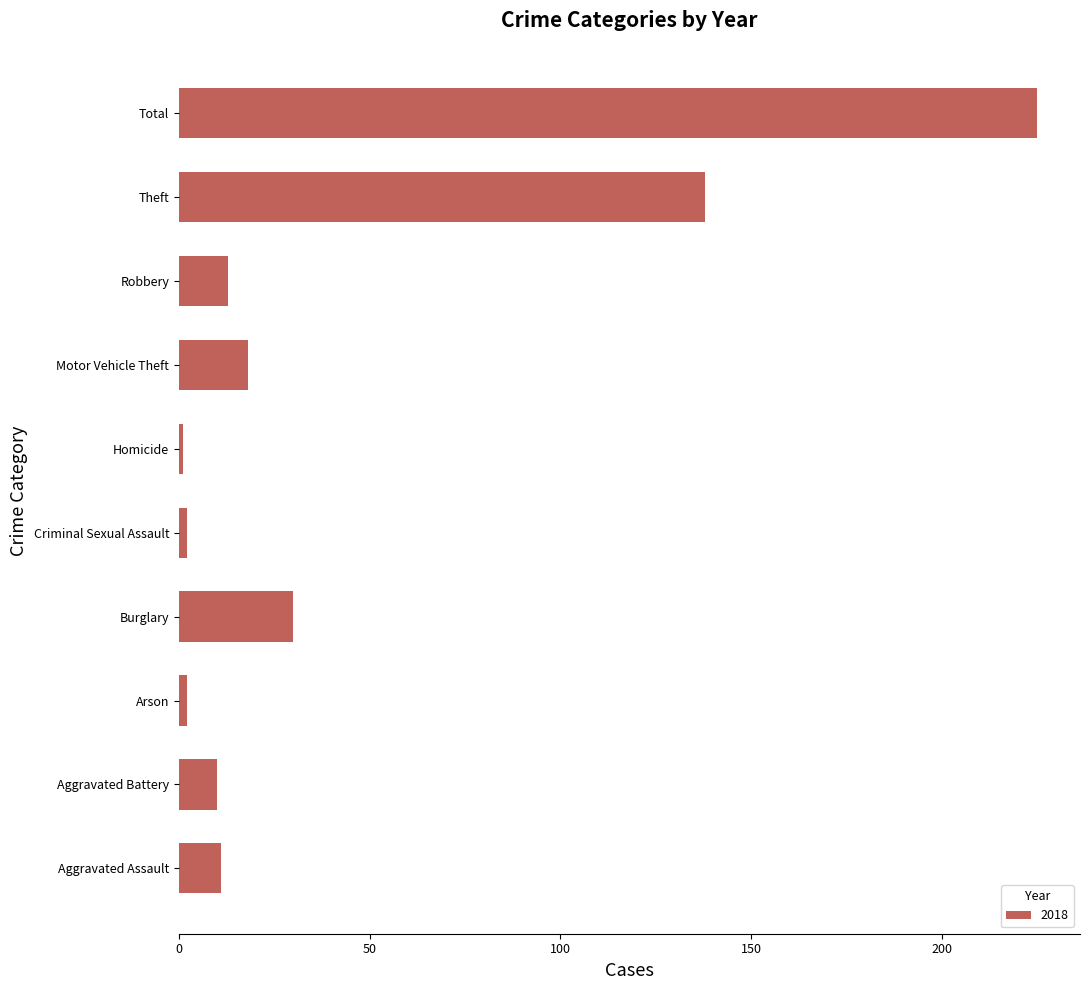

Which category has the highest value across all series?

Total